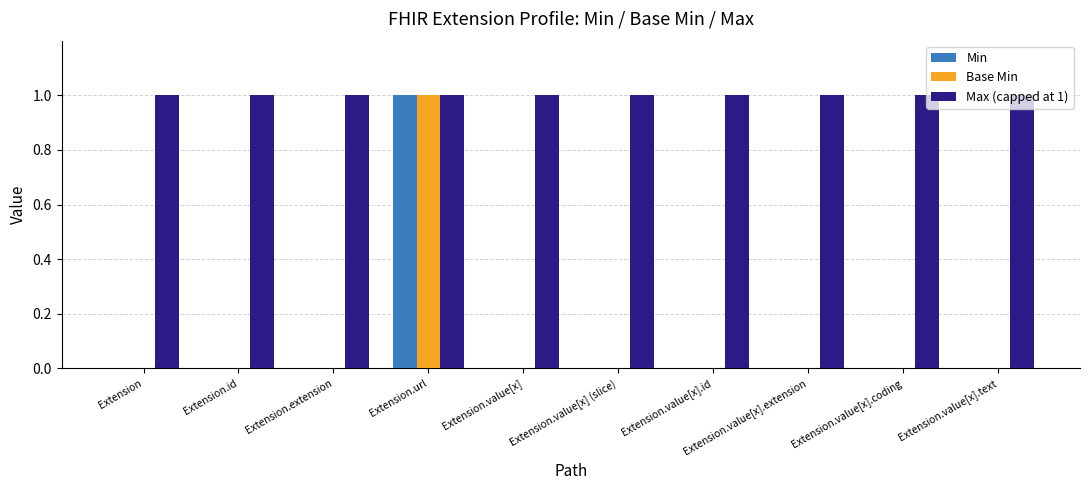

Are the bars horizontal?

No